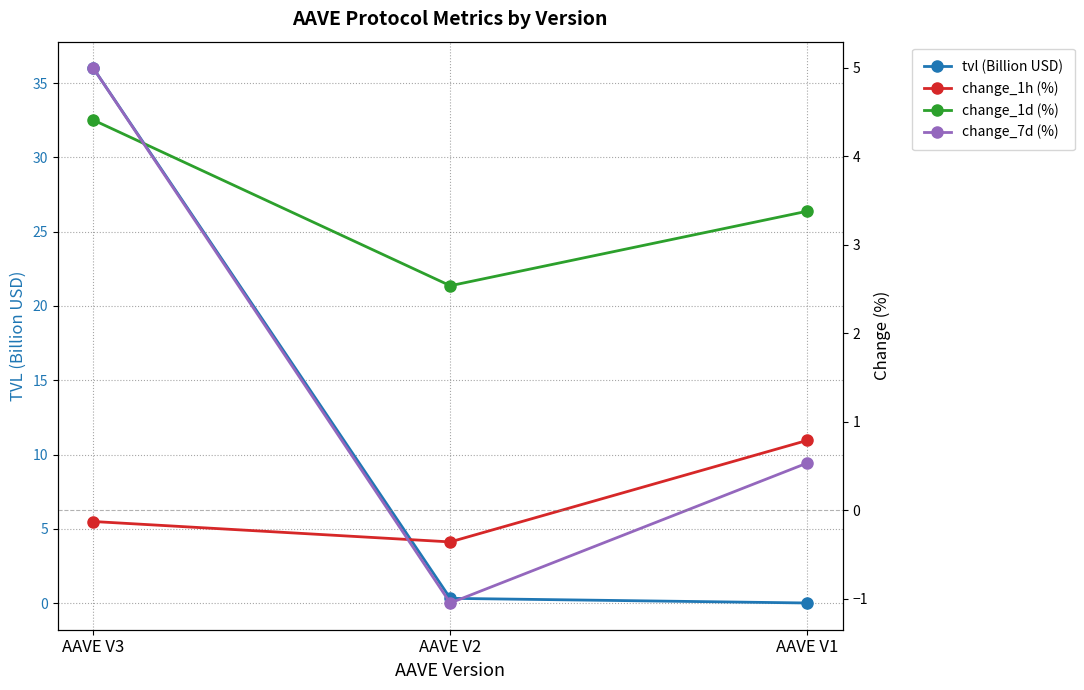

What is the approximate value of tvl (Billion USD) at AAVE V2?

0.3